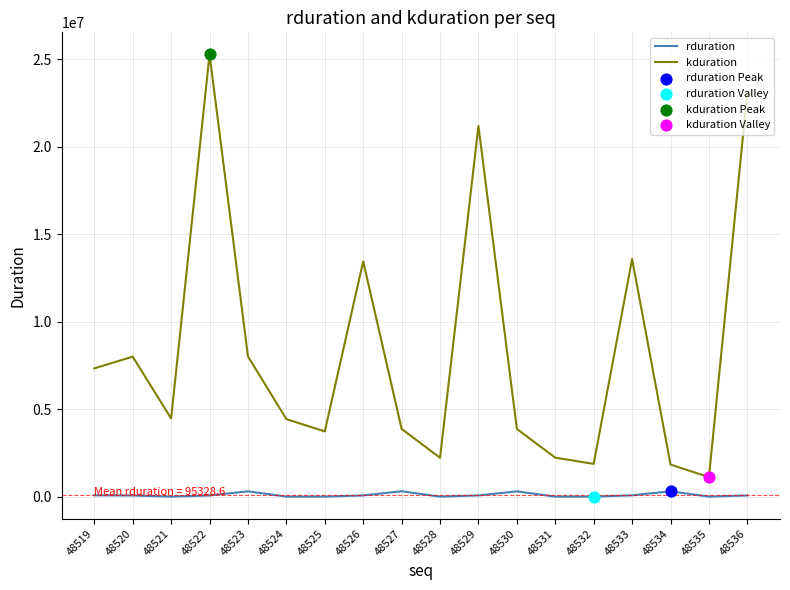

Between 48519 and 48535, which series saw the biggest shift?

kduration